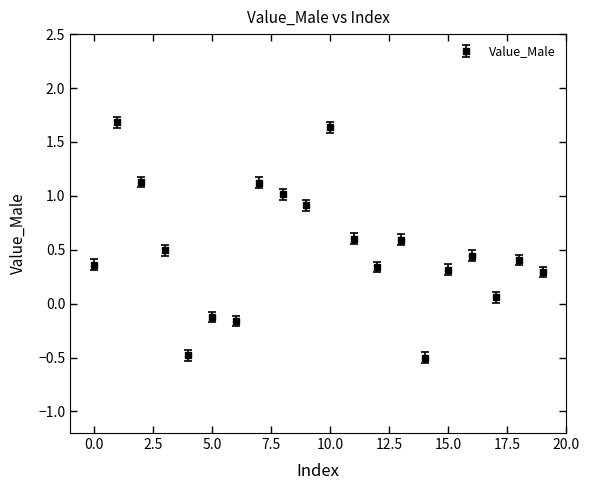

What is the minimum value shown in the chart?

-0.5